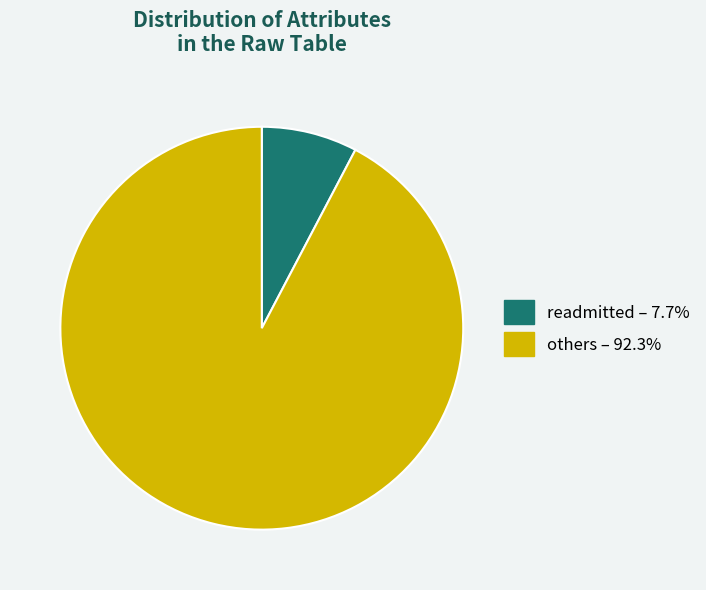

How many slices are in this pie chart?

2